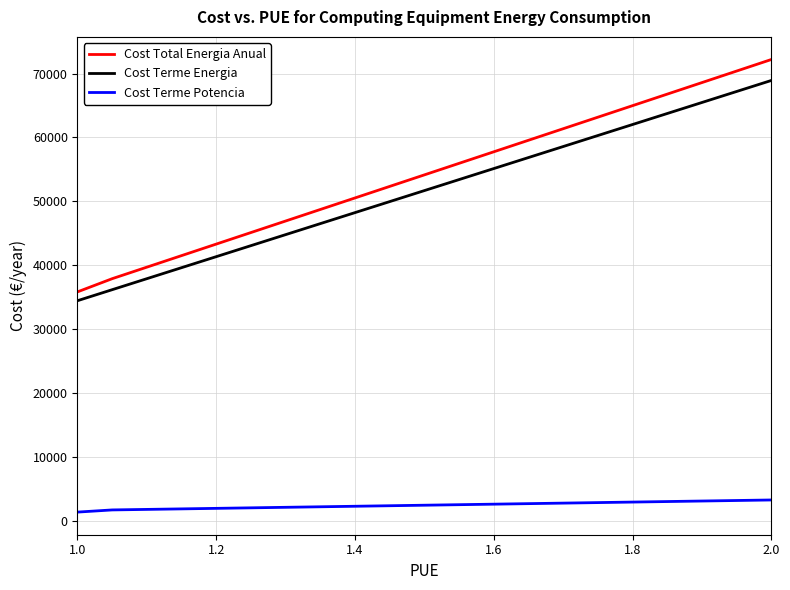

Which series has the widest spread of values?

Cost Total Energia Anual